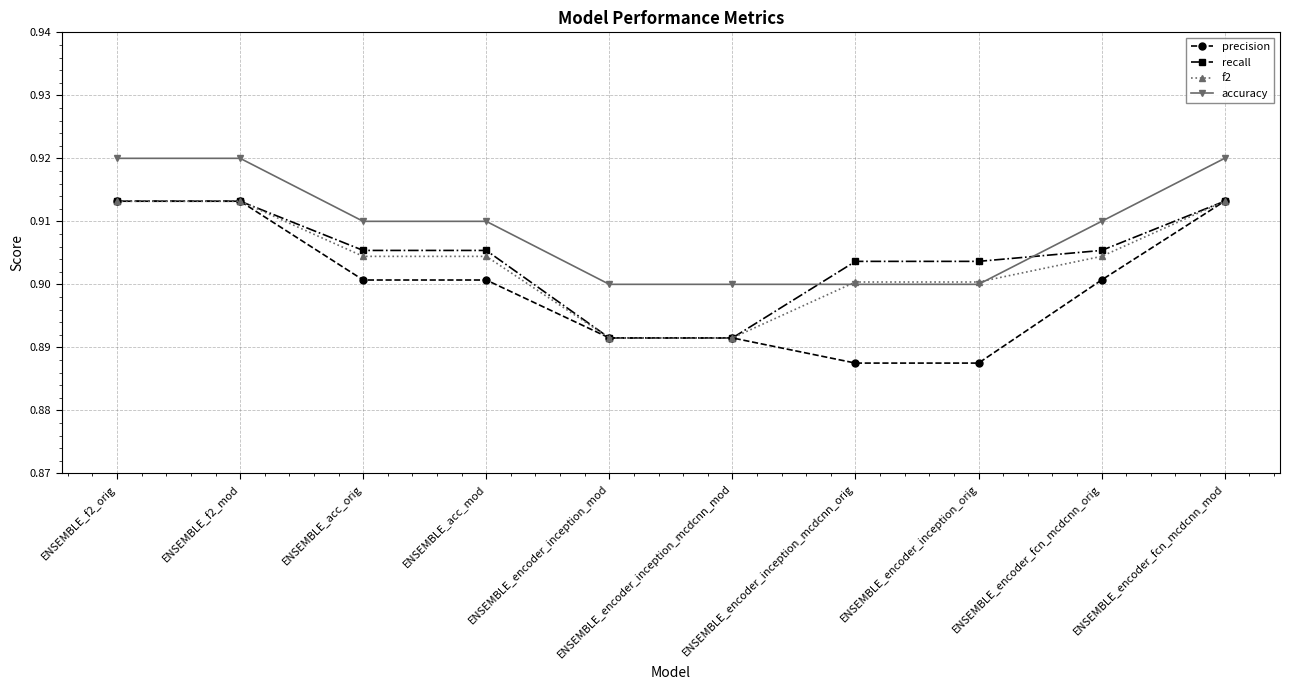

Count the accuracy values in the range 0 to 1.

10